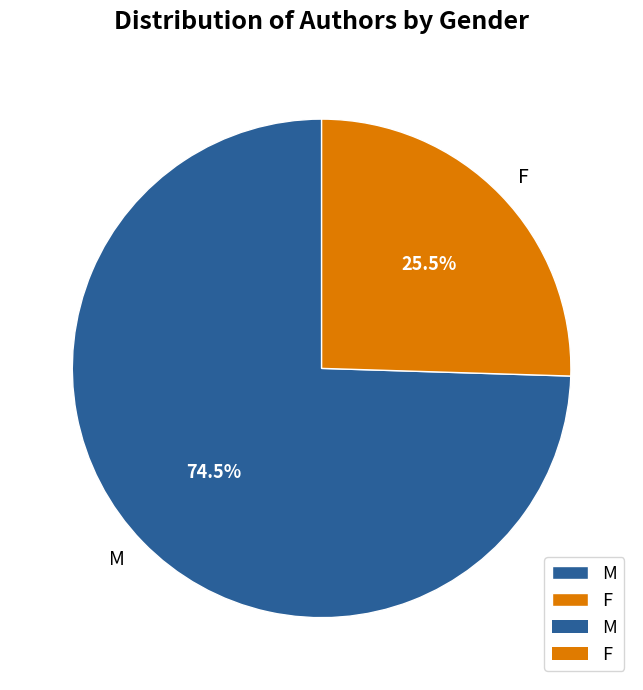

Rank the categories by value from lowest to highest.

F, M